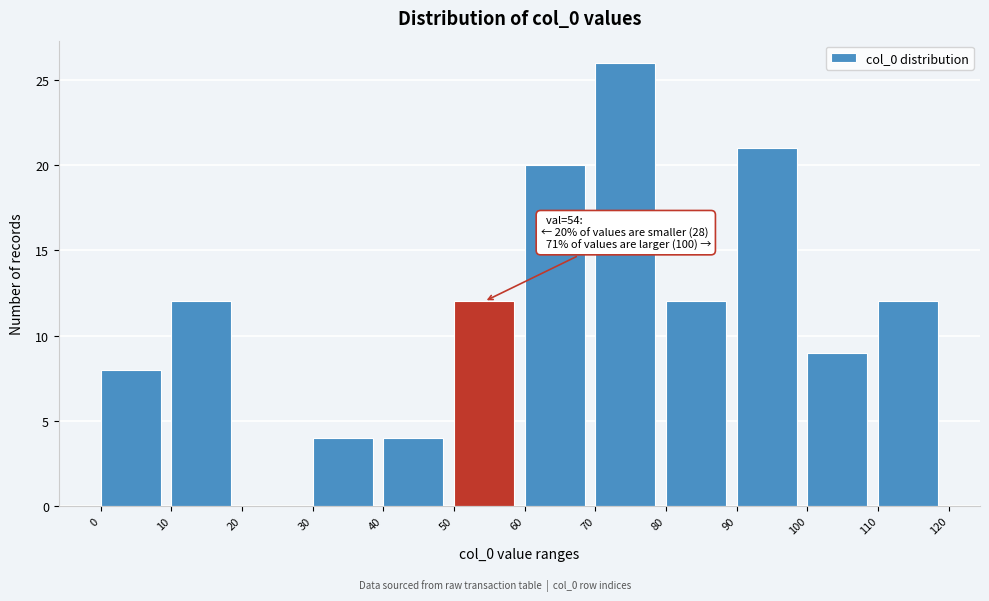

Over which range of the x-axis is the bar tallest?

70 to 80